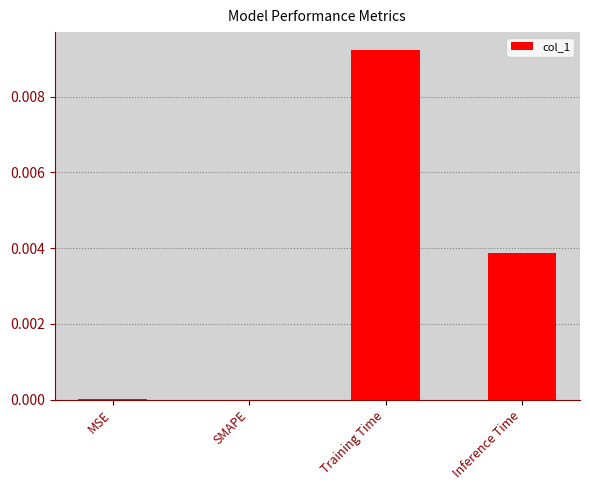

Is it true that the value at Inference Time is 0.0?

True